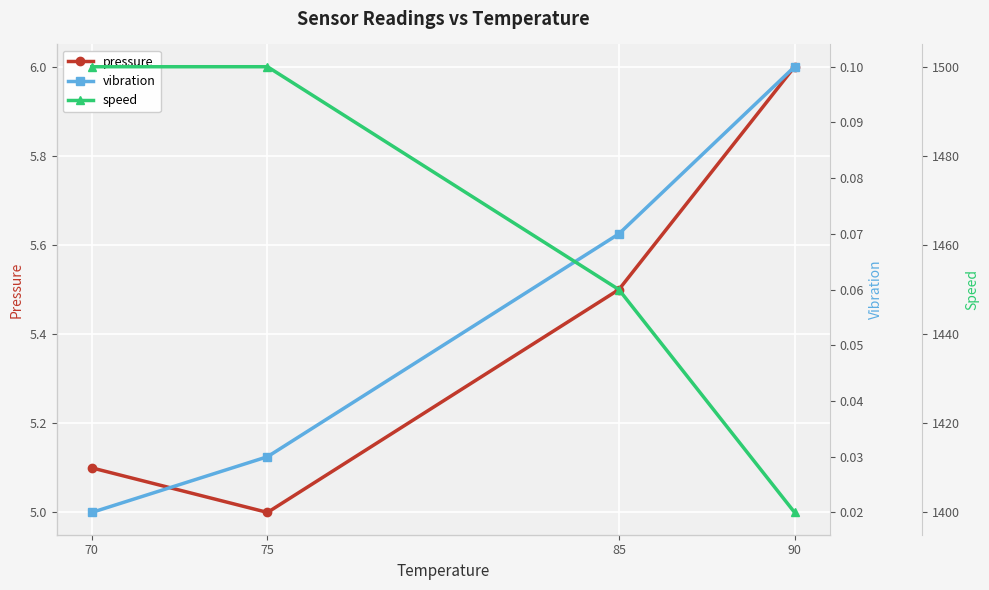

Is the value of pressure at 90 greater than the value of vibration at 90?

Yes